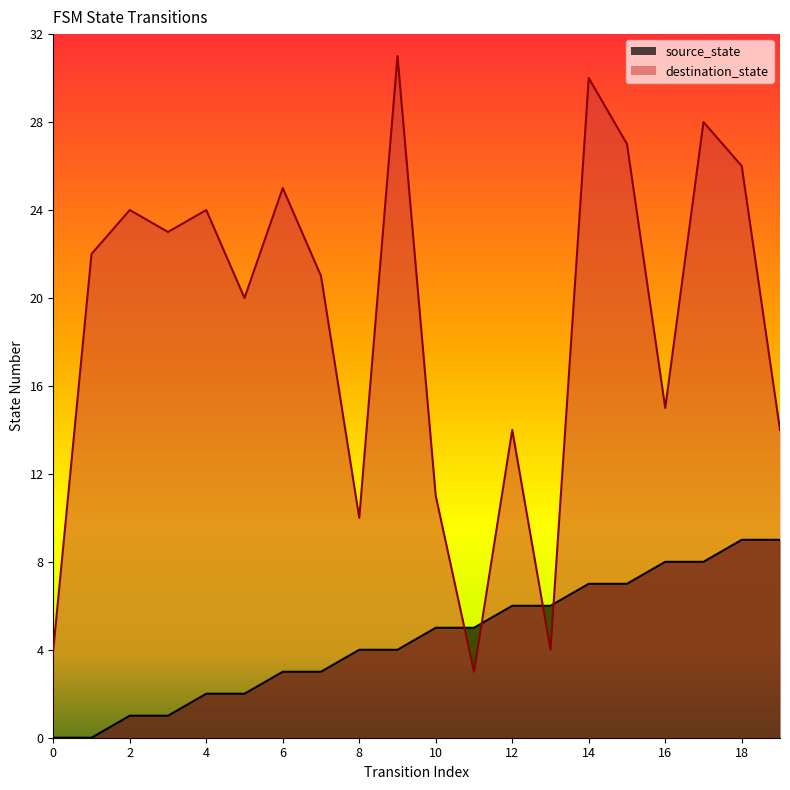

At which label does source_state reach its peak?

18